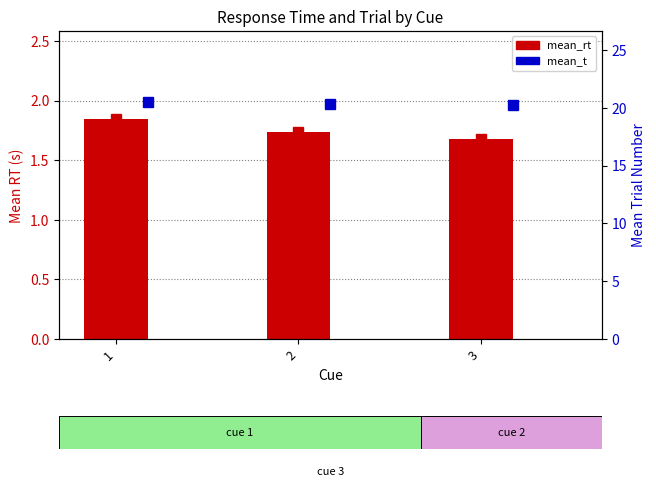

Read the mean_rt value at 2.

1.7